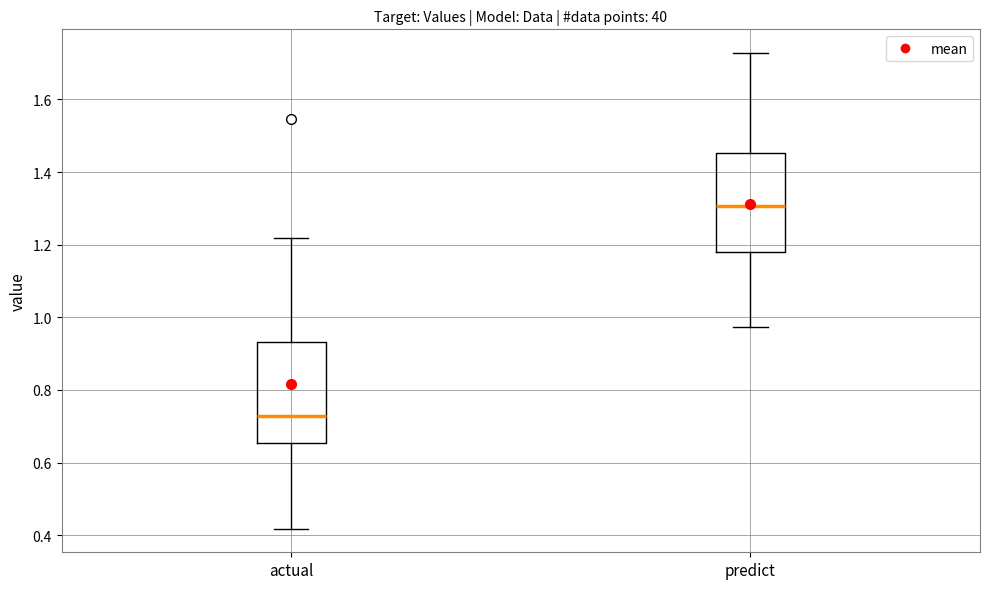

Which box has the highest median line?

predict